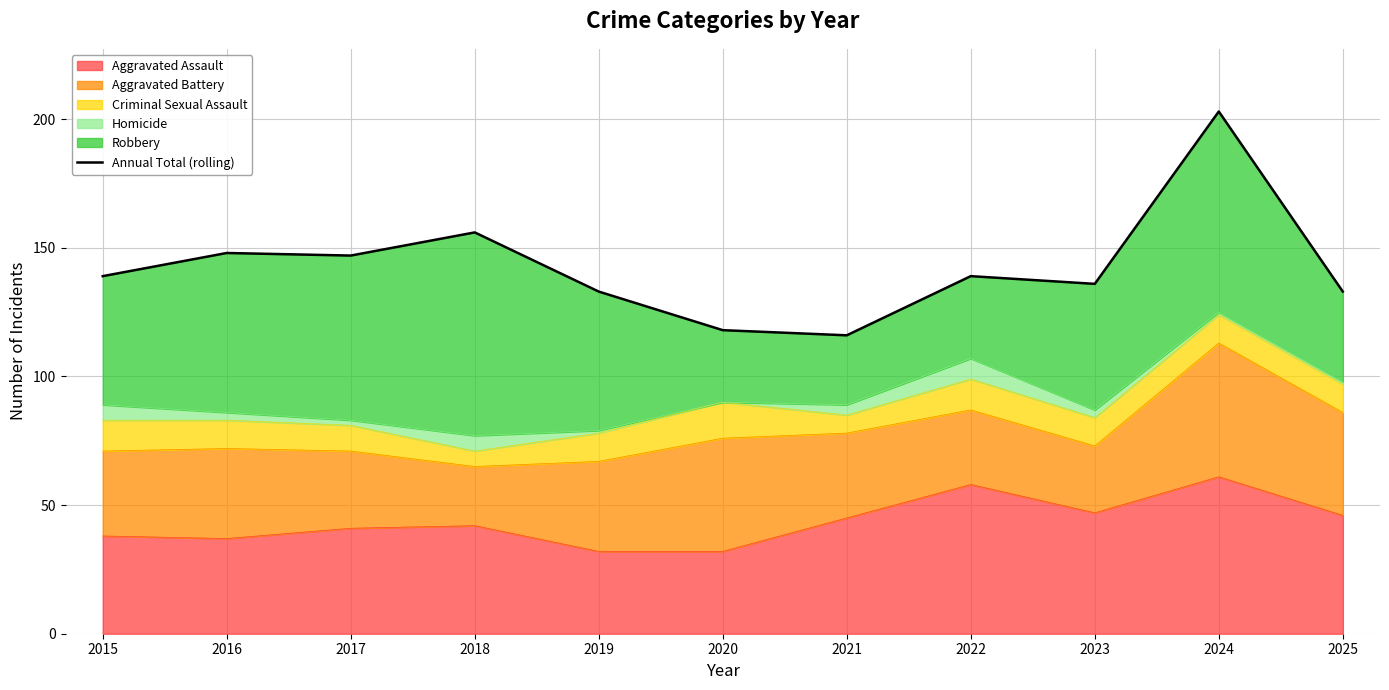

What is the approximate value at 2020?

118